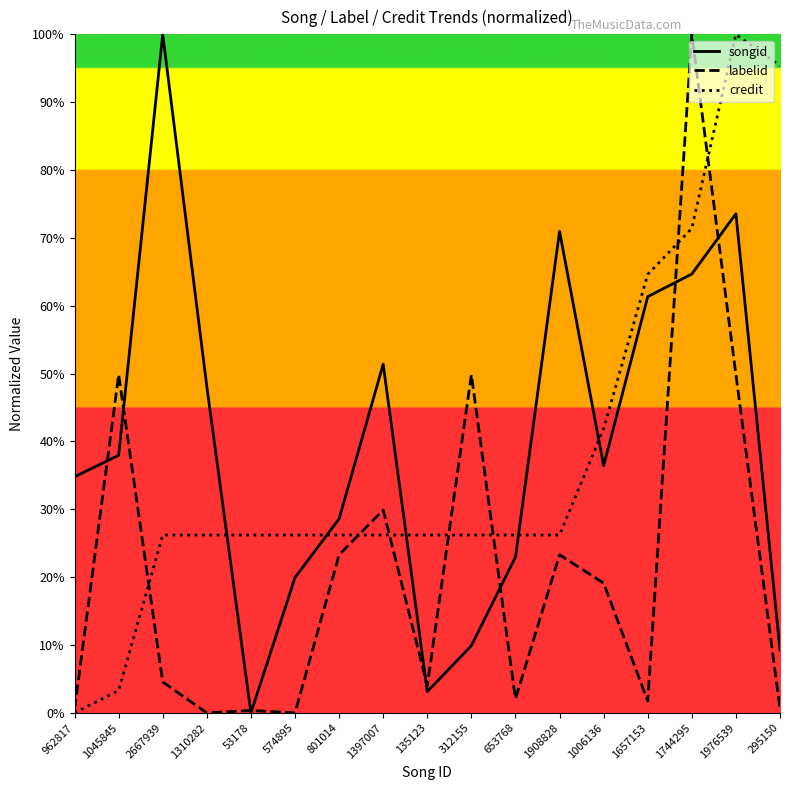

Does the chart display data point markers on the line(s)?

No